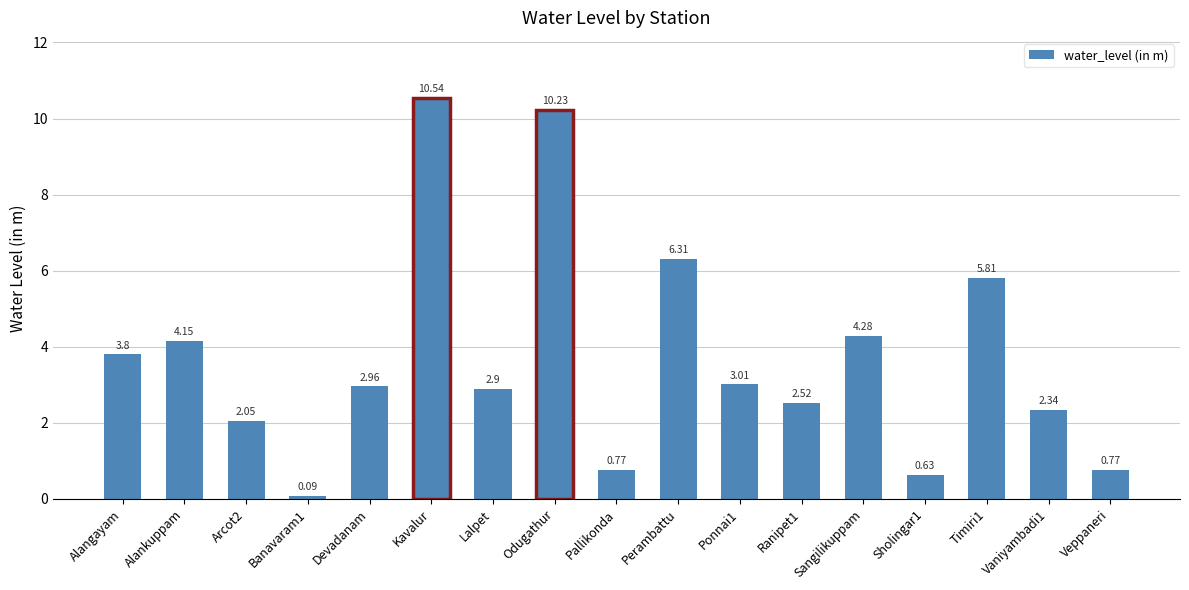

At which category does the chart reach its peak across all series?

Kavalur